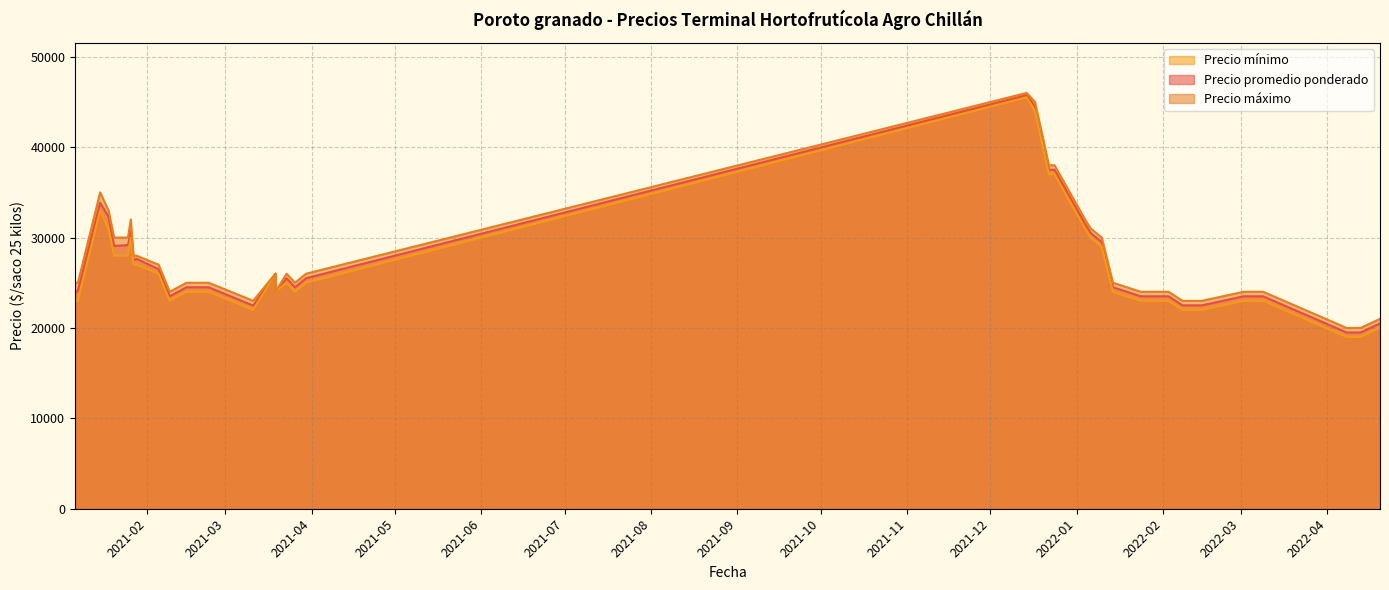

At which label does Precio máximo reach its peak?

2021-12-14